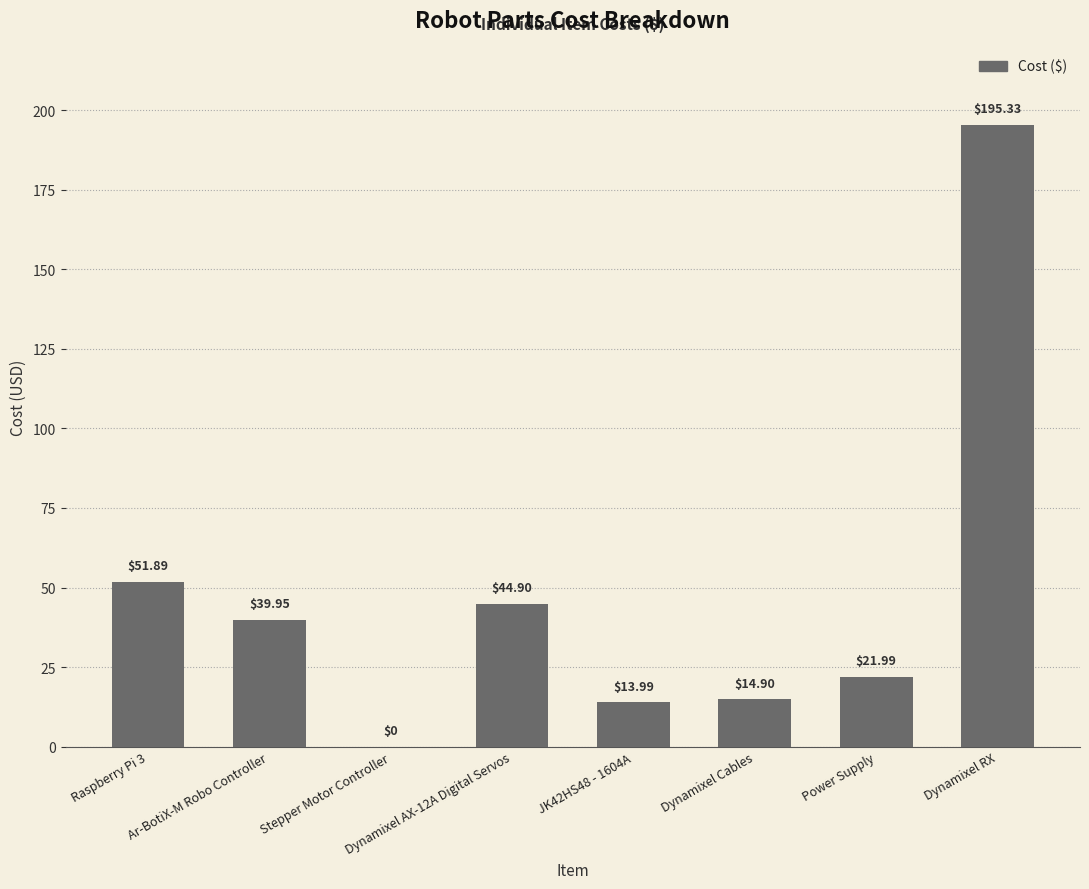

What is the maximum value shown in the chart?

195.3